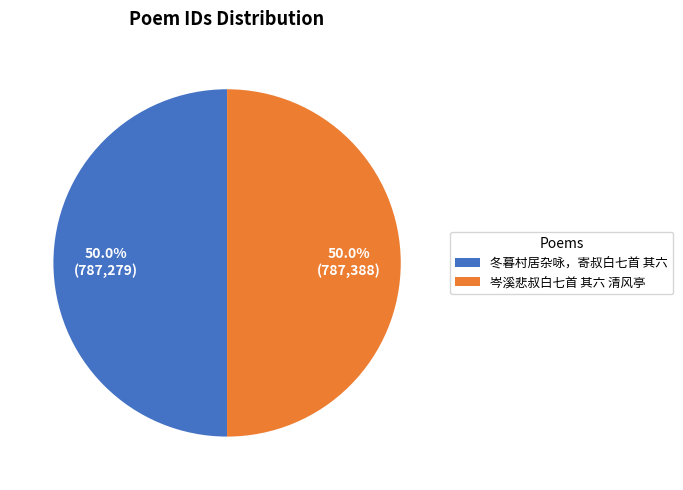

What portion of the pie excludes 冬暮村居杂咏，寄叔白七首 其六?

50.0%